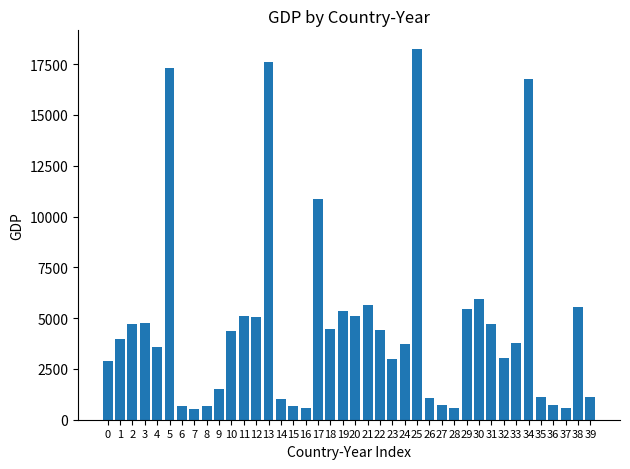

Is it true that the value at 24 is 6392.0?

False